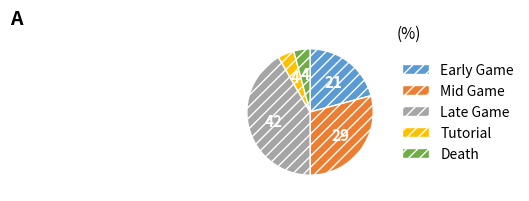

Which slice is the largest?

Late Game